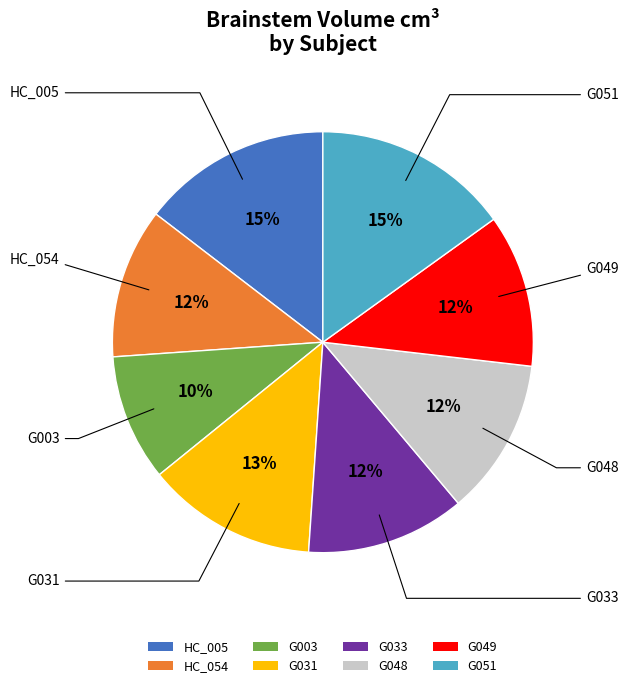

The G049 slice represents 12% of the pie. True or false?

True